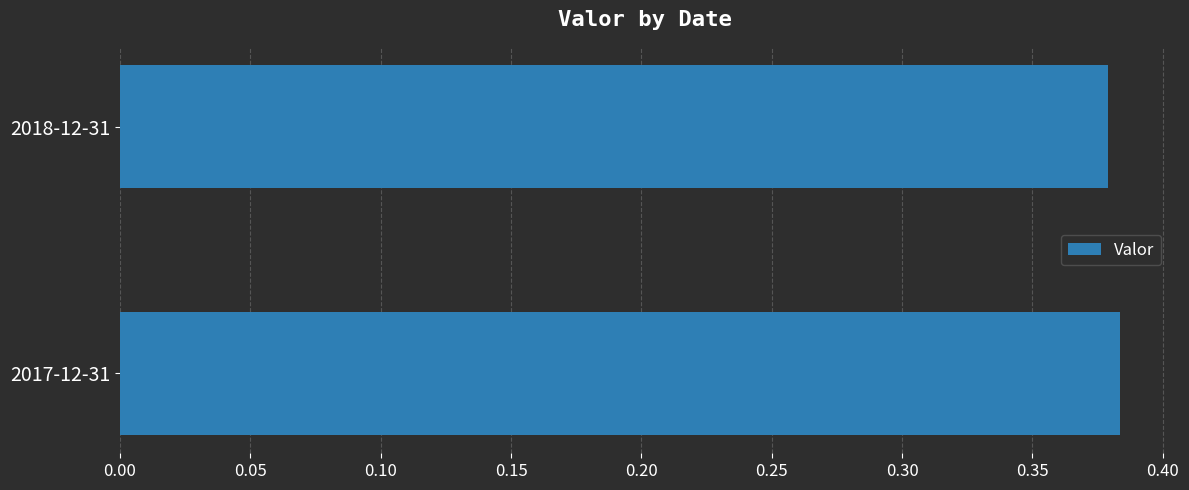

How many data points does each series have?

2